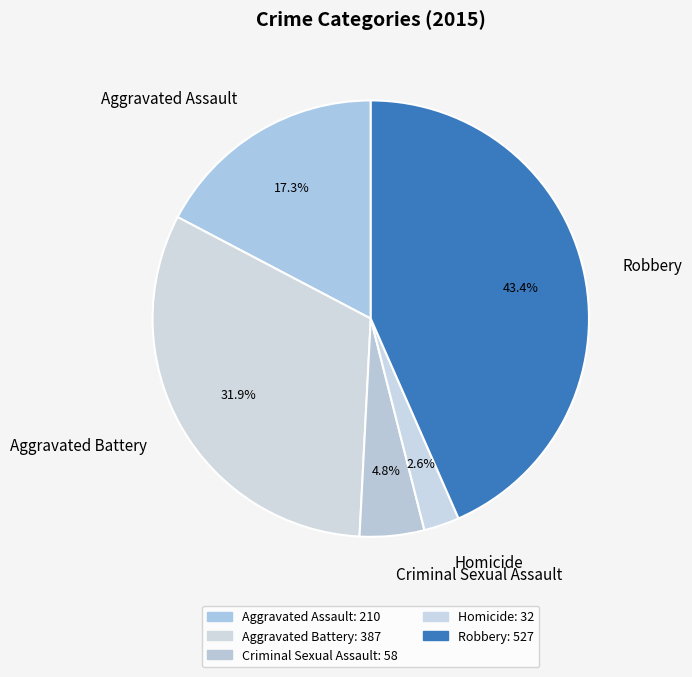

Count the number of slices in the pie.

5